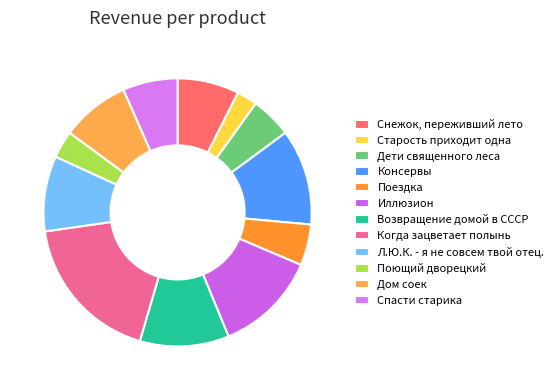

How many slices are in this pie chart?

12